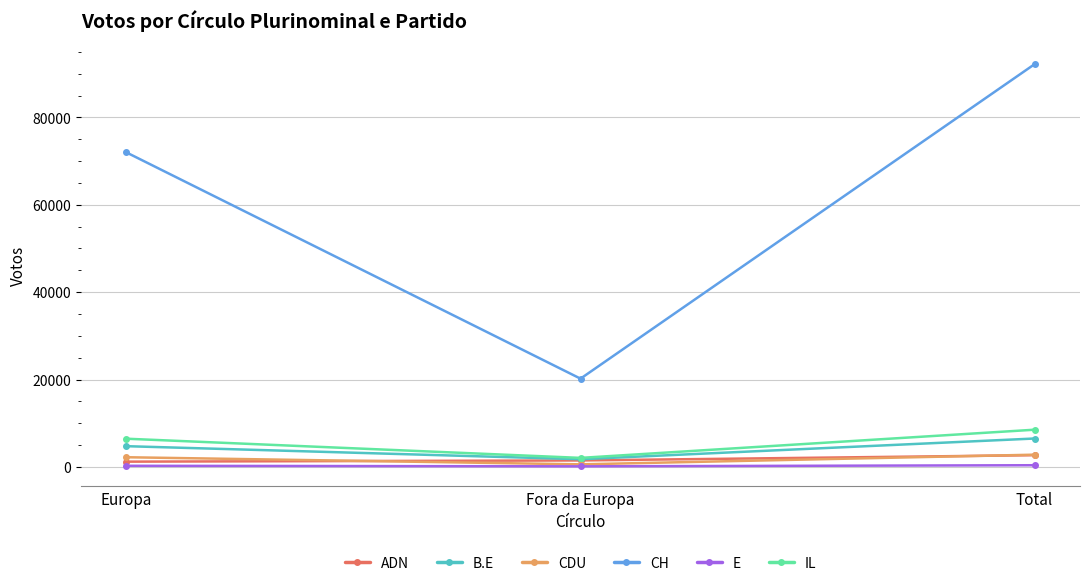

Between Europa and Total, which series saw the biggest shift?

CH